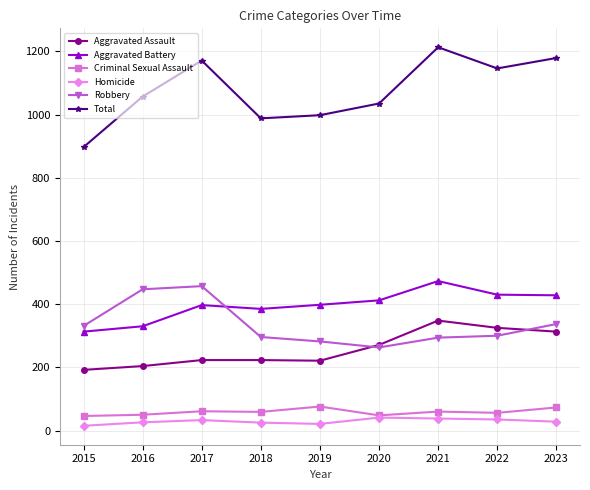

What is the value of the Aggravated Battery point at the 7th from the left?

473